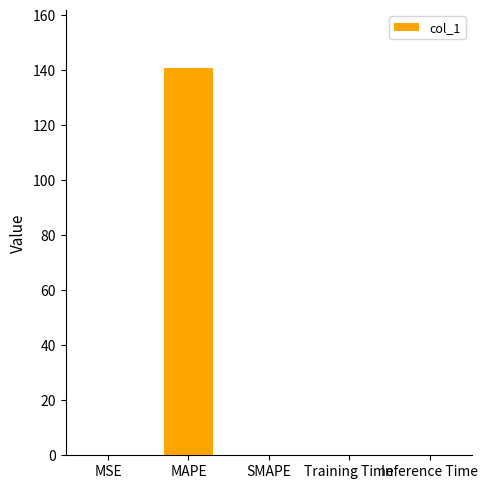

What is the greatest value displayed?

140.8